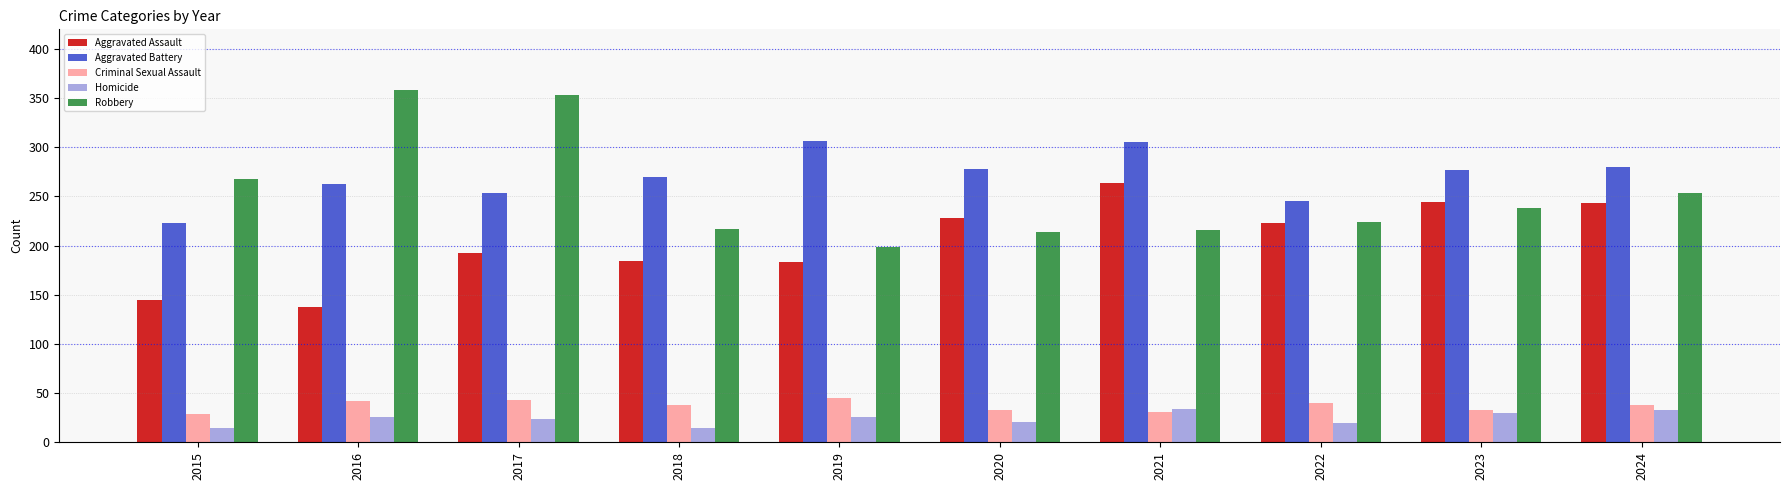

What is the difference between the second highest and second lowest values in the Homicide series?

18